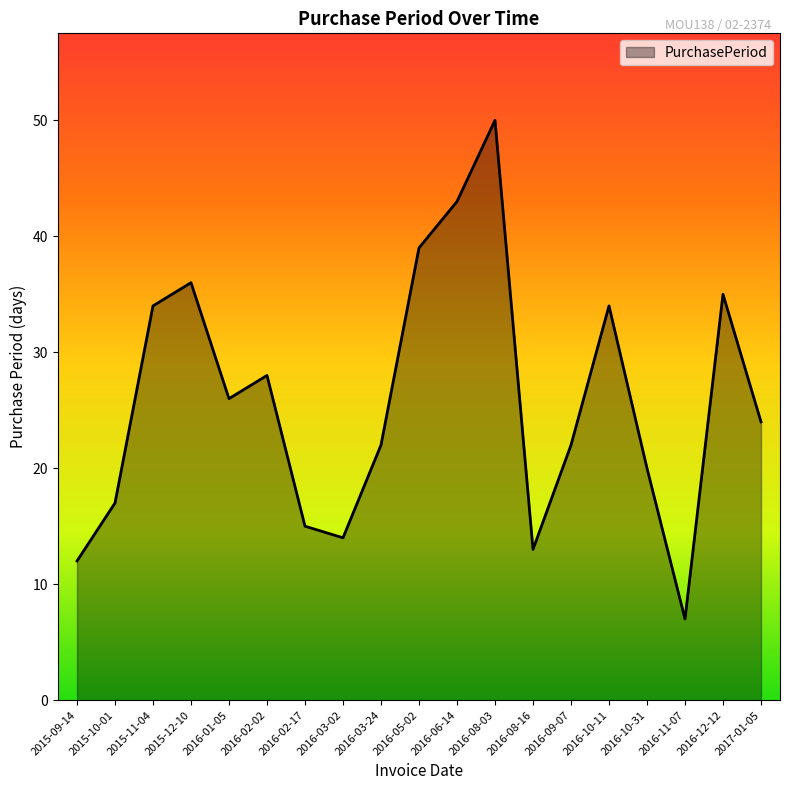

What is the sum of all values?

491